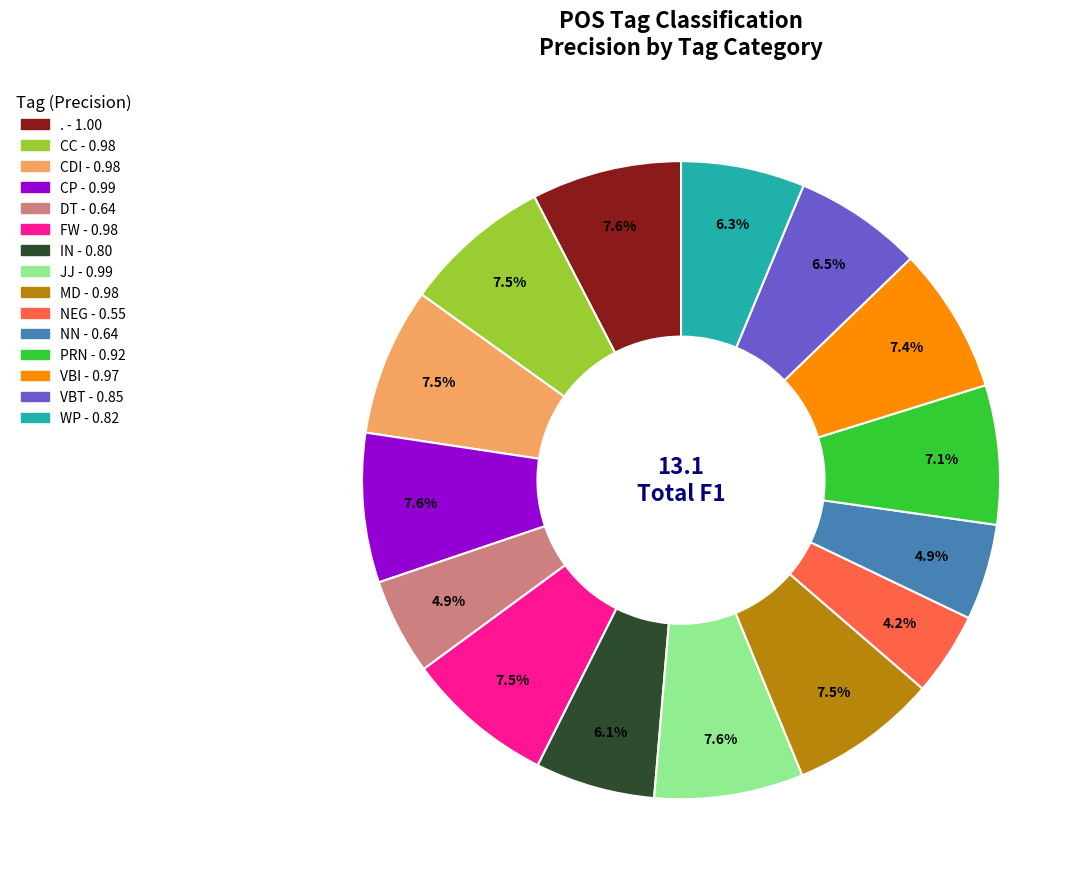

Between NEG and FW, which is larger?

FW